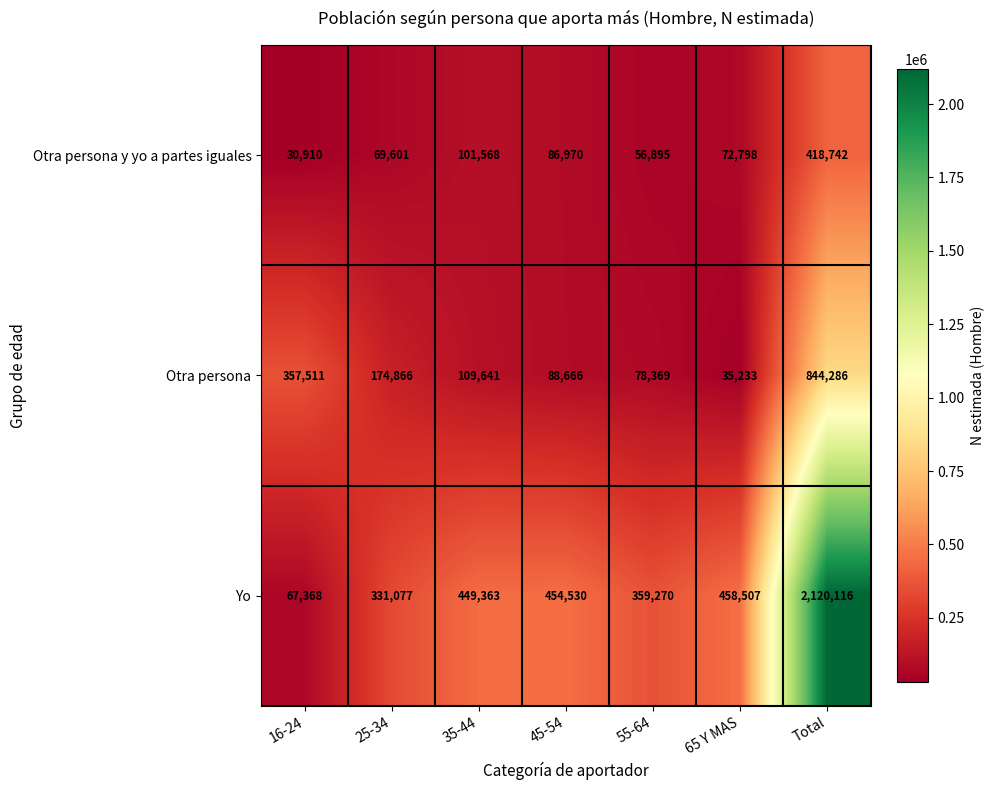

Reading left to right, what are all the values shown in this chart?

Otra persona y yo a partes iguales: 30910	69601	101568	86970	56895	72798	418742
Otra persona: 357511	174866	109641	88666	78369	35233	844286
Yo: 67368	331077	449363	454530	359270	458507	2120116